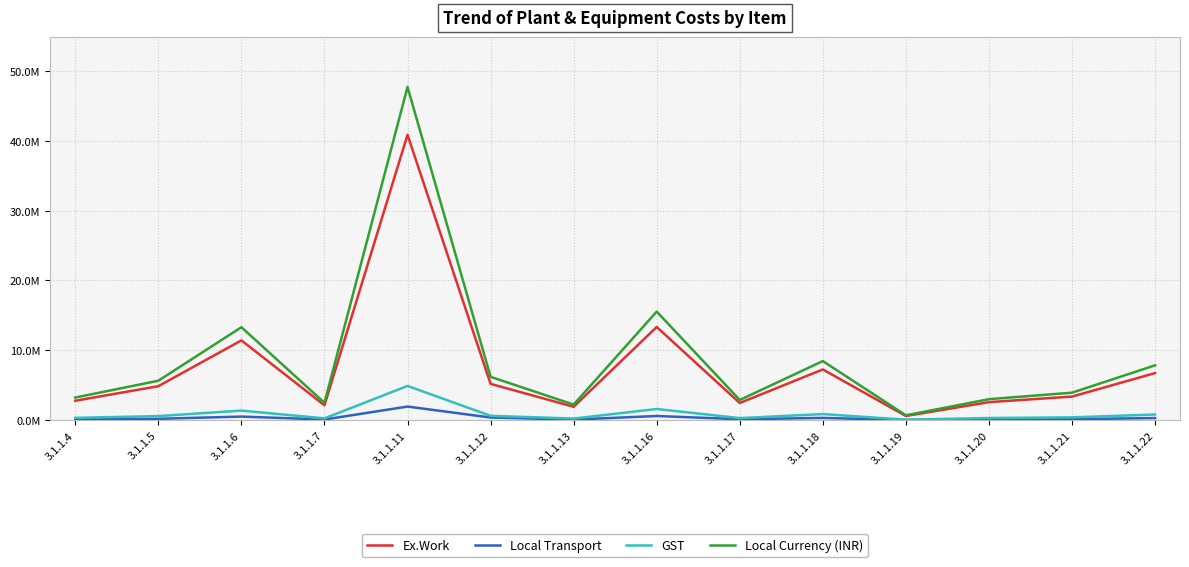

What are all the series names shown in the legend?

Ex.Work, Local Transport, GST, Local Currency (INR)